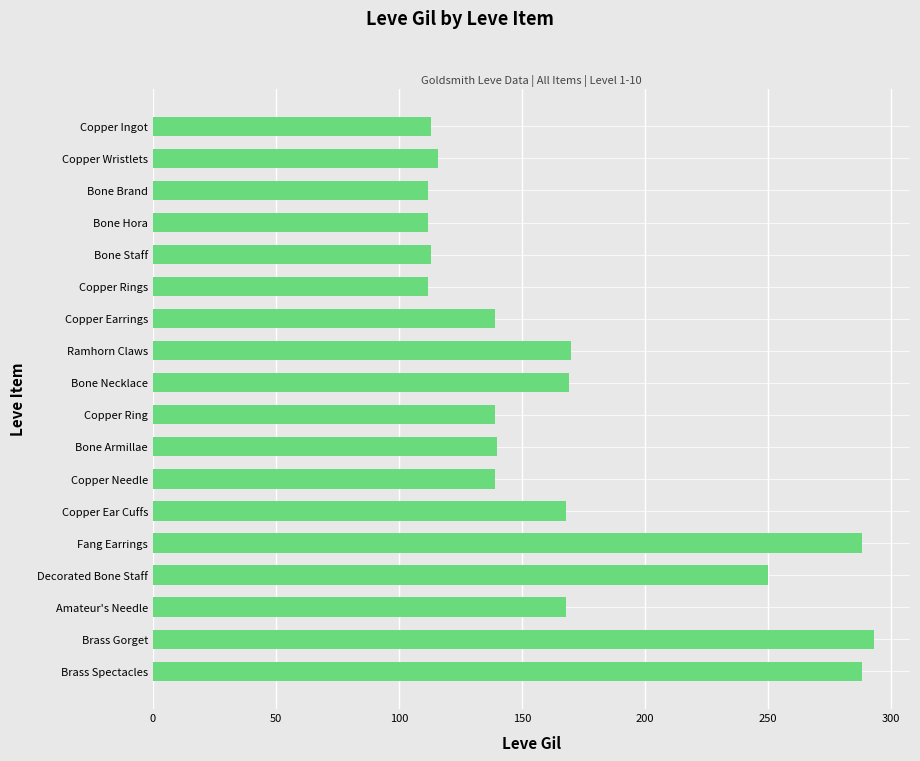

The chart shows a value of 70 at Bone Armillae. True or false?

False